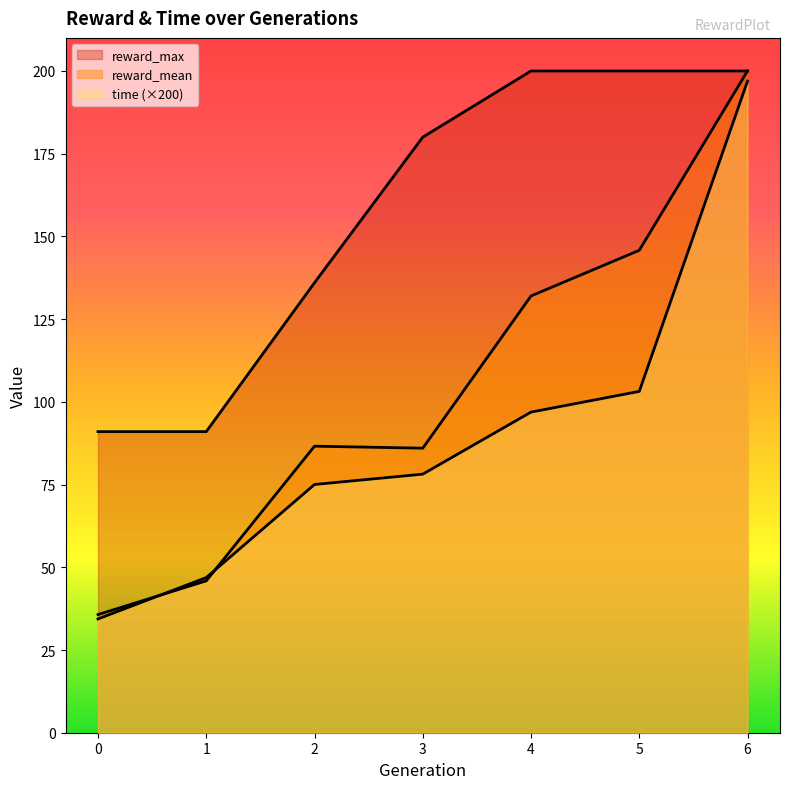

At how many categories does at least one series exceed 38?

7